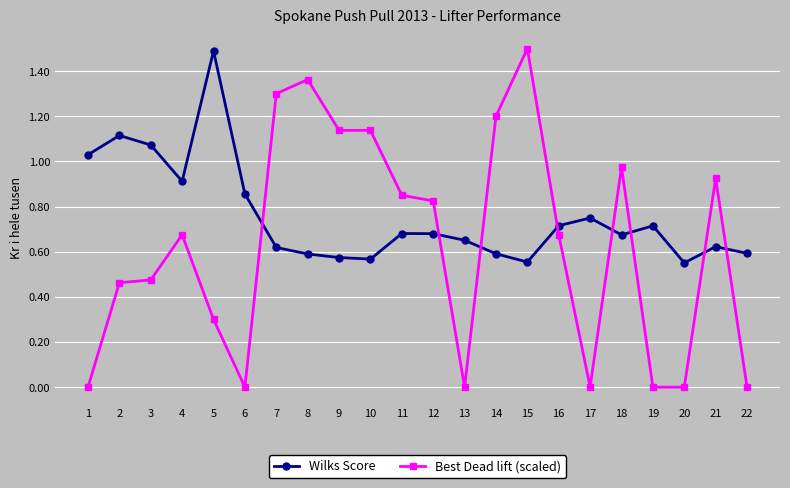

What is the highest value of the Wilks Score series?

1.5